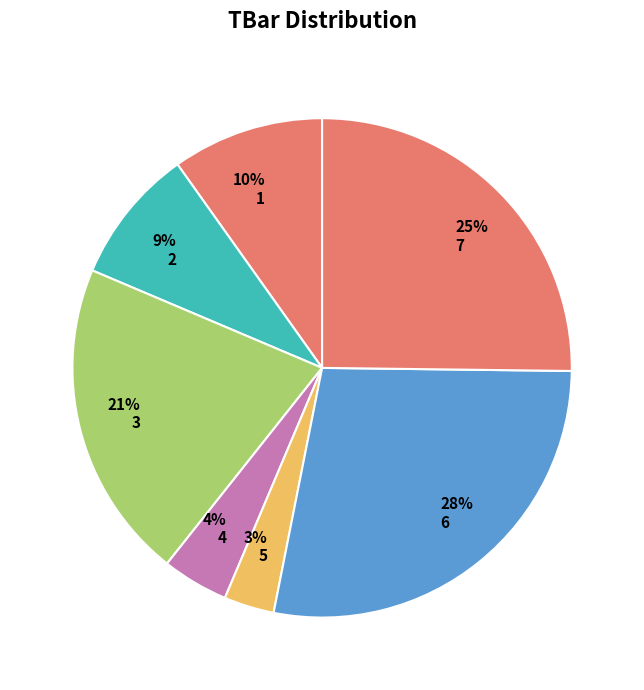

To the nearest percent, what is the average slice percentage?

14%